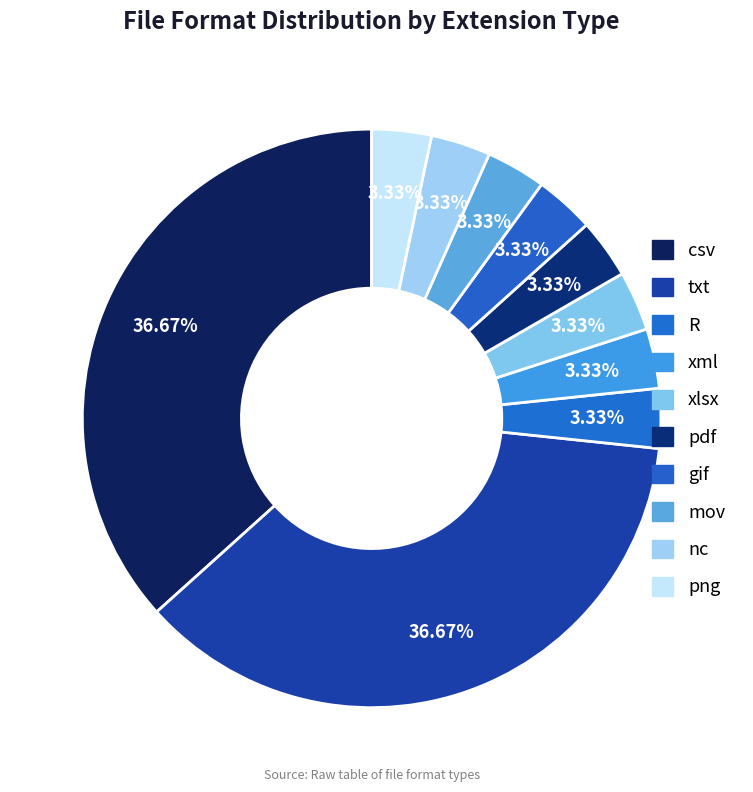

Count the number of slices in the pie.

10